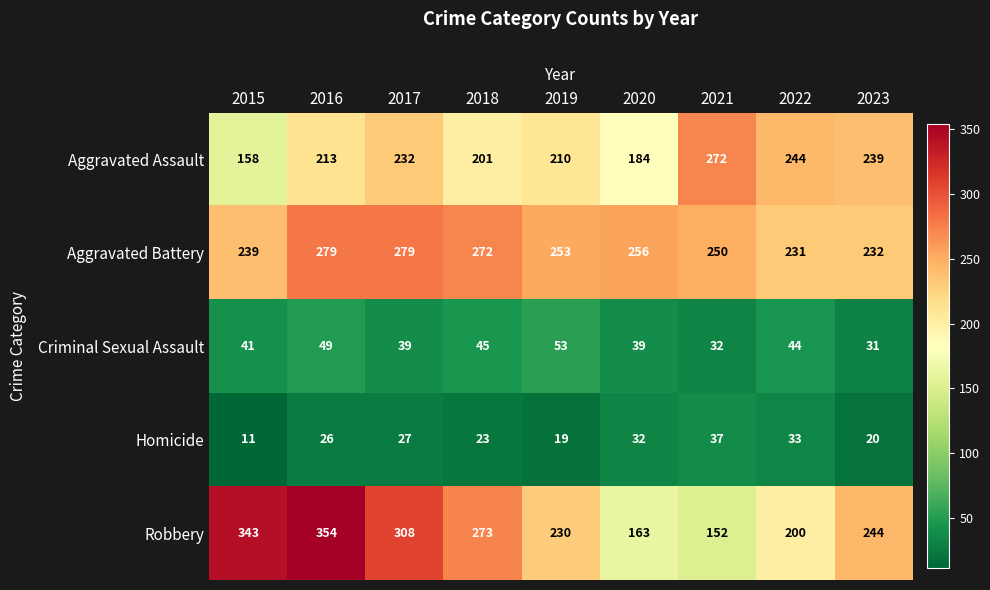

What is the total value across all series at 2019?

765